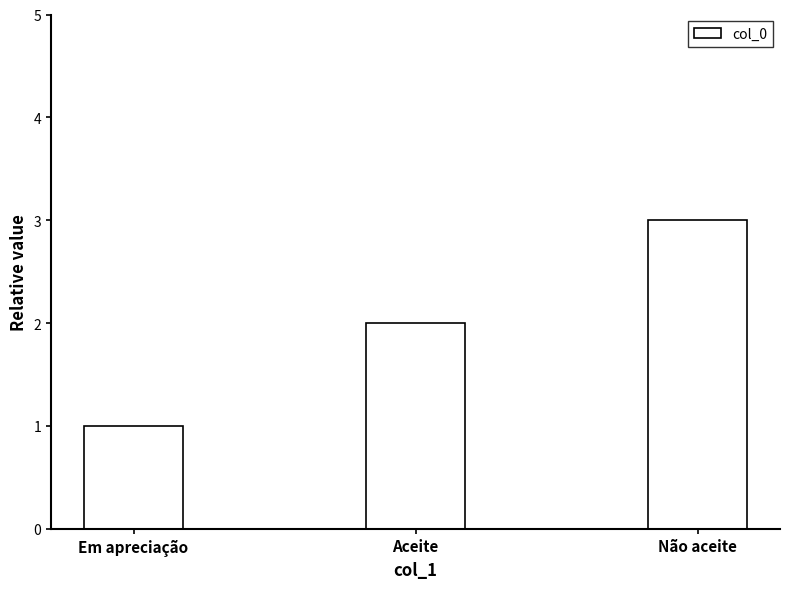

What is the value of the 2nd bar from the left?

2